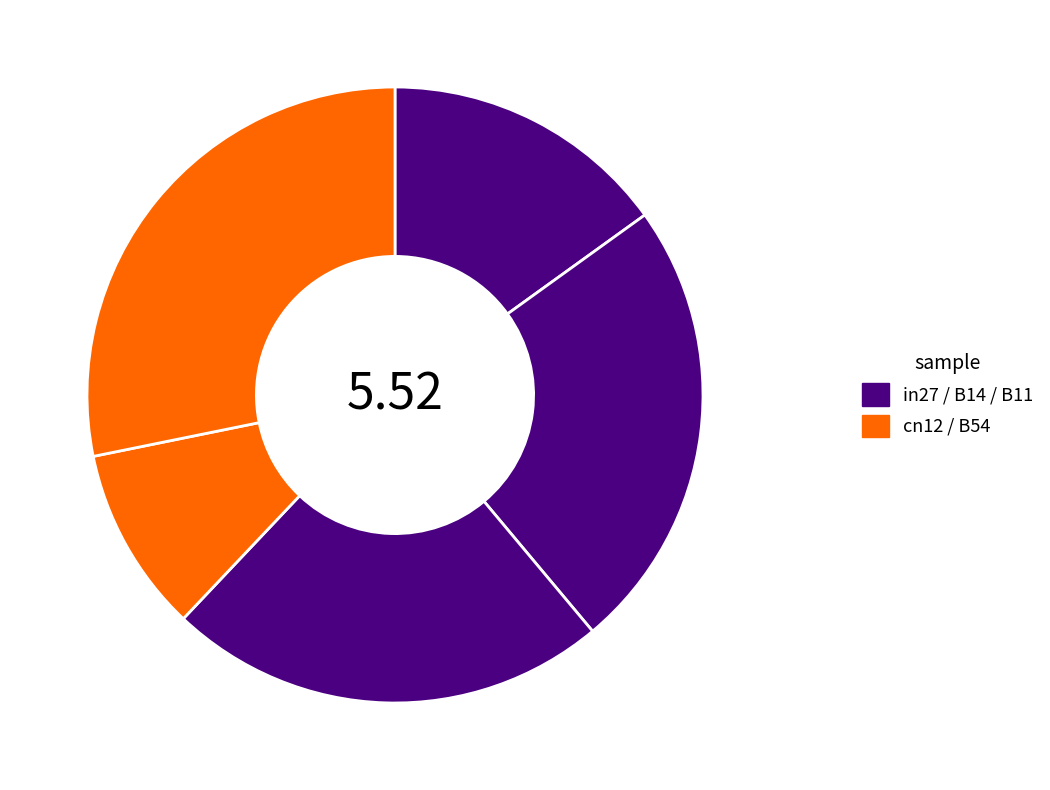

How many slices are in this pie chart?

5